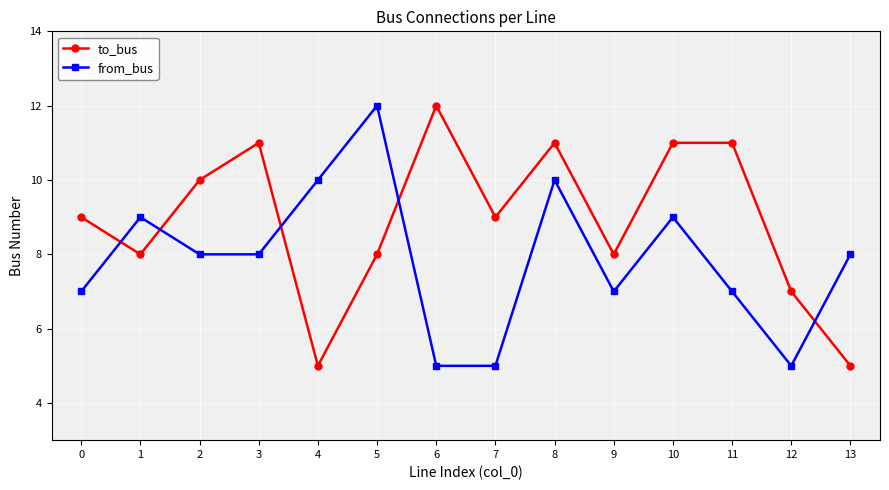

What is the smallest value displayed?

5